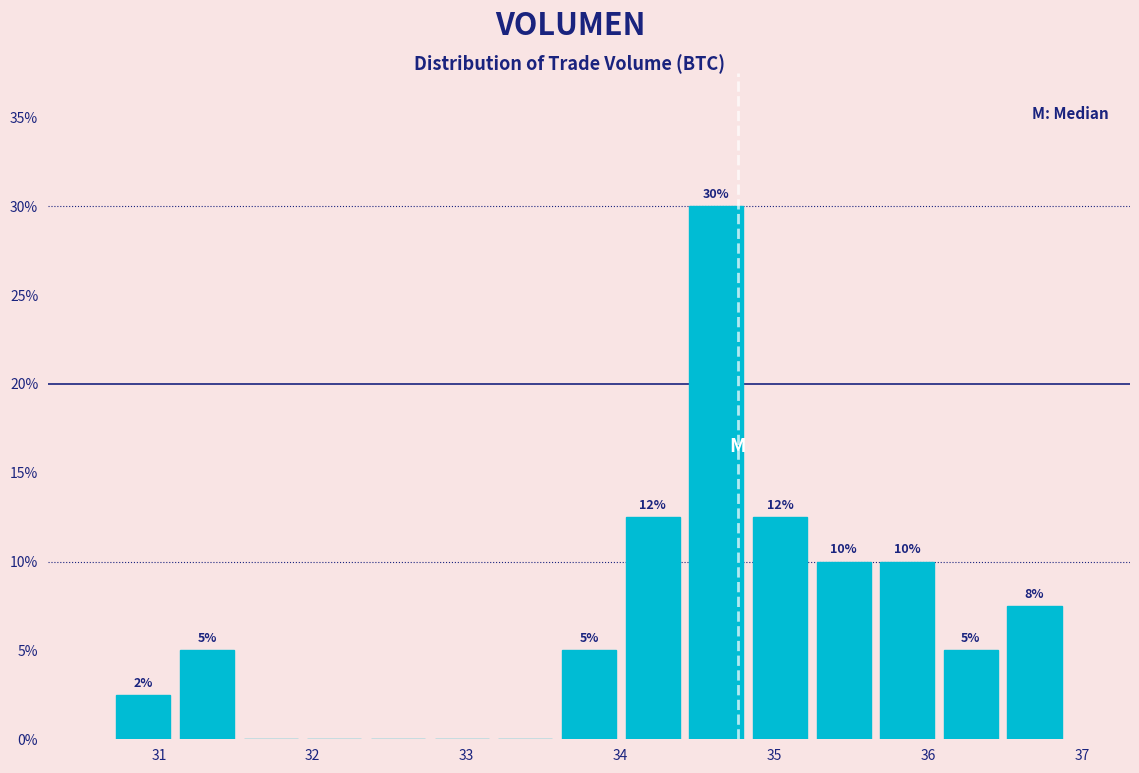

Over which range of the x-axis is the bar tallest?

34.4 to 34.8